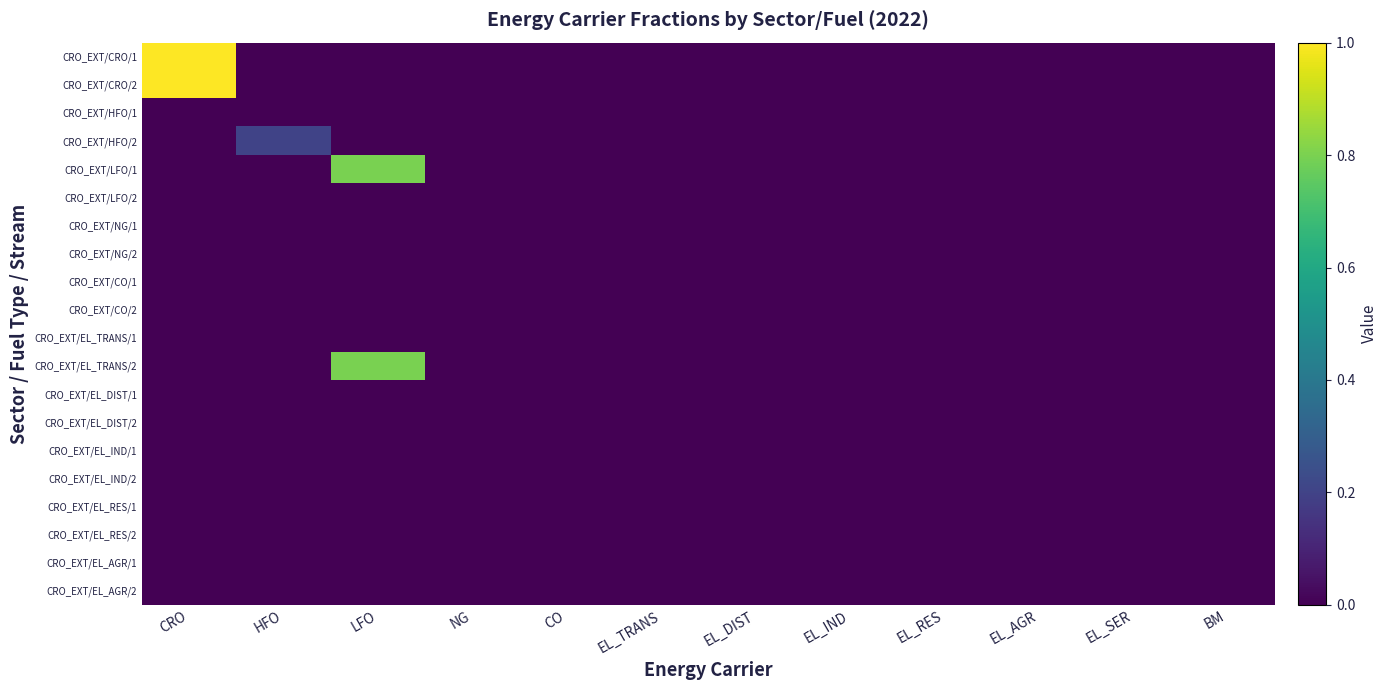

Reading left to right, list all the values displayed in this chart.

CRO_EXT/CRO/1: CRO=1.0	HFO=0.0	LFO=0.0	NG=0.0	CO=0.0	EL_TRANS=0.0	EL_DIST=0.0	EL_IND=0.0	EL_RES=0.0	EL_AGR=0.0	EL_SER=0.0	BM=0.0
CRO_EXT/CRO/2: CRO=1.0	HFO=0.0	LFO=0.0	NG=0.0	CO=0.0	EL_TRANS=0.0	EL_DIST=0.0	EL_IND=0.0	EL_RES=0.0	EL_AGR=0.0	EL_SER=0.0	BM=0.0
CRO_EXT/HFO/1: CRO=0.0	HFO=0.0	LFO=0.0	NG=0.0	CO=0.0	EL_TRANS=0.0	EL_DIST=0.0	EL_IND=0.0	EL_RES=0.0	EL_AGR=0.0	EL_SER=0.0	BM=0.0
CRO_EXT/HFO/2: CRO=0.0	HFO=0.2	LFO=0.0	NG=0.0	CO=0.0	EL_TRANS=0.0	EL_DIST=0.0	EL_IND=0.0	EL_RES=0.0	EL_AGR=0.0	EL_SER=0.0	BM=0.0
CRO_EXT/LFO/1: CRO=0.0	HFO=0.0	LFO=0.8	NG=0.0	CO=0.0	EL_TRANS=0.0	EL_DIST=0.0	EL_IND=0.0	EL_RES=0.0	EL_AGR=0.0	EL_SER=0.0	BM=0.0
CRO_EXT/LFO/2: CRO=0.0	HFO=0.0	LFO=0.0	NG=0.0	CO=0.0	EL_TRANS=0.0	EL_DIST=0.0	EL_IND=0.0	EL_RES=0.0	EL_AGR=0.0	EL_SER=0.0	BM=0.0
CRO_EXT/NG/1: CRO=0.0	HFO=0.0	LFO=0.0	NG=0.0	CO=0.0	EL_TRANS=0.0	EL_DIST=0.0	EL_IND=0.0	EL_RES=0.0	EL_AGR=0.0	EL_SER=0.0	BM=0.0
CRO_EXT/NG/2: CRO=0.0	HFO=0.0	LFO=0.0	NG=0.0	CO=0.0	EL_TRANS=0.0	EL_DIST=0.0	EL_IND=0.0	EL_RES=0.0	EL_AGR=0.0	EL_SER=0.0	BM=0.0
CRO_EXT/CO/1: CRO=0.0	HFO=0.0	LFO=0.0	NG=0.0	CO=0.0	EL_TRANS=0.0	EL_DIST=0.0	EL_IND=0.0	EL_RES=0.0	EL_AGR=0.0	EL_SER=0.0	BM=0.0
CRO_EXT/CO/2: CRO=0.0	HFO=0.0	LFO=0.0	NG=0.0	CO=0.0	EL_TRANS=0.0	EL_DIST=0.0	EL_IND=0.0	EL_RES=0.0	EL_AGR=0.0	EL_SER=0.0	BM=0.0
CRO_EXT/EL_TRANS/1: CRO=0.0	HFO=0.0	LFO=0.0	NG=0.0	CO=0.0	EL_TRANS=0.0	EL_DIST=0.0	EL_IND=0.0	EL_RES=0.0	EL_AGR=0.0	EL_SER=0.0	BM=0.0
CRO_EXT/EL_TRANS/2: CRO=0.0	HFO=0.0	LFO=0.8	NG=0.0	CO=0.0	EL_TRANS=0.0	EL_DIST=0.0	EL_IND=0.0	EL_RES=0.0	EL_AGR=0.0	EL_SER=0.0	BM=0.0
CRO_EXT/EL_DIST/1: CRO=0.0	HFO=0.0	LFO=0.0	NG=0.0	CO=0.0	EL_TRANS=0.0	EL_DIST=0.0	EL_IND=0.0	EL_RES=0.0	EL_AGR=0.0	EL_SER=0.0	BM=0.0
CRO_EXT/EL_DIST/2: CRO=0.0	HFO=0.0	LFO=0.0	NG=0.0	CO=0.0	EL_TRANS=0.0	EL_DIST=0.0	EL_IND=0.0	EL_RES=0.0	EL_AGR=0.0	EL_SER=0.0	BM=0.0
CRO_EXT/EL_IND/1: CRO=0.0	HFO=0.0	LFO=0.0	NG=0.0	CO=0.0	EL_TRANS=0.0	EL_DIST=0.0	EL_IND=0.0	EL_RES=0.0	EL_AGR=0.0	EL_SER=0.0	BM=0.0
CRO_EXT/EL_IND/2: CRO=0.0	HFO=0.0	LFO=0.0	NG=0.0	CO=0.0	EL_TRANS=0.0	EL_DIST=0.0	EL_IND=0.0	EL_RES=0.0	EL_AGR=0.0	EL_SER=0.0	BM=0.0
CRO_EXT/EL_RES/1: CRO=0.0	HFO=0.0	LFO=0.0	NG=0.0	CO=0.0	EL_TRANS=0.0	EL_DIST=0.0	EL_IND=0.0	EL_RES=0.0	EL_AGR=0.0	EL_SER=0.0	BM=0.0
CRO_EXT/EL_RES/2: CRO=0.0	HFO=0.0	LFO=0.0	NG=0.0	CO=0.0	EL_TRANS=0.0	EL_DIST=0.0	EL_IND=0.0	EL_RES=0.0	EL_AGR=0.0	EL_SER=0.0	BM=0.0
CRO_EXT/EL_AGR/1: CRO=0.0	HFO=0.0	LFO=0.0	NG=0.0	CO=0.0	EL_TRANS=0.0	EL_DIST=0.0	EL_IND=0.0	EL_RES=0.0	EL_AGR=0.0	EL_SER=0.0	BM=0.0
CRO_EXT/EL_AGR/2: CRO=0.0	HFO=0.0	LFO=0.0	NG=0.0	CO=0.0	EL_TRANS=0.0	EL_DIST=0.0	EL_IND=0.0	EL_RES=0.0	EL_AGR=0.0	EL_SER=0.0	BM=0.0